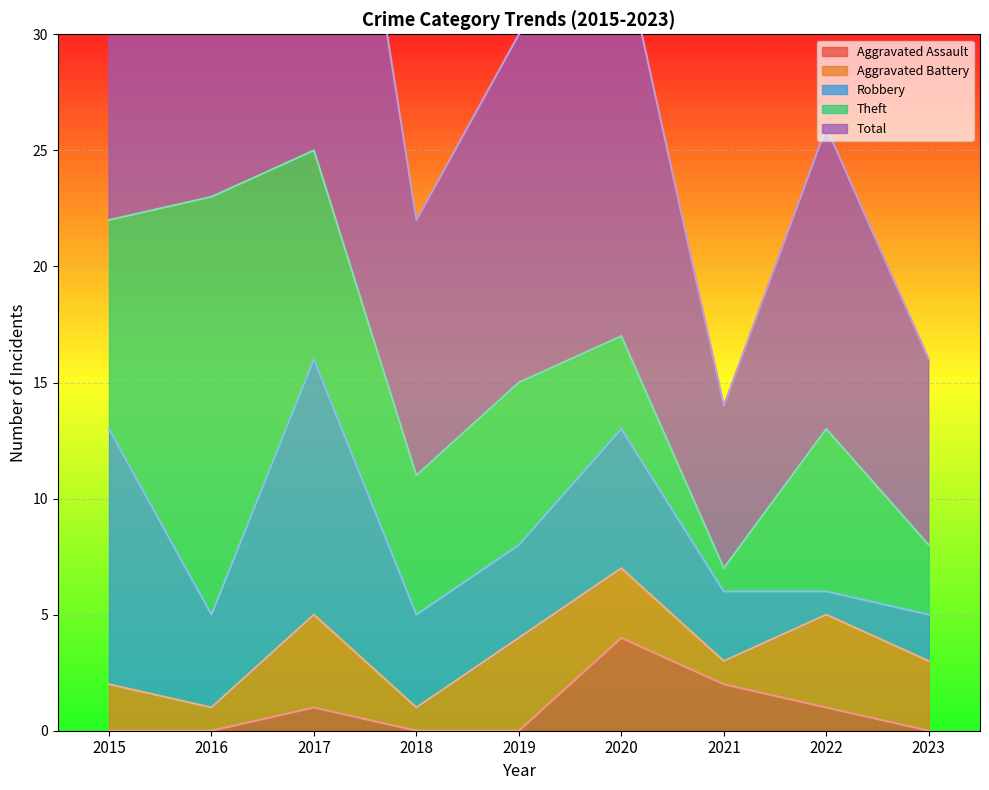

Reading right to left, transcribe all the data shown in this chart.

Aggravated Assault: 0	1	2	4	0	0	1	0	0
Aggravated Battery: 3	4	1	3	4	1	4	1	2
Robbery: 2	1	3	6	4	4	11	4	11
Theft: 3	7	1	4	7	6	9	18	9
Total: 8	13	7	17	15	11	25	23	23